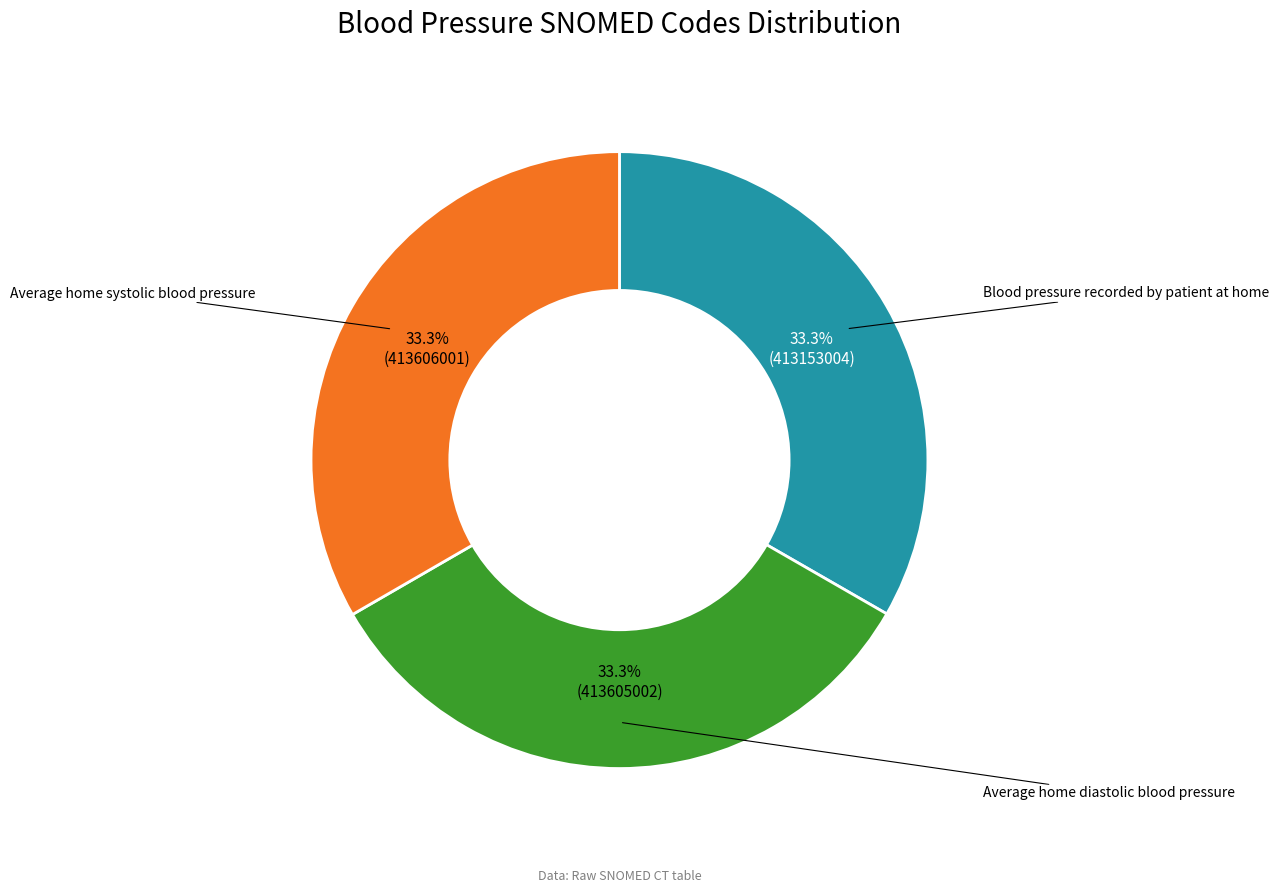

Is there any slice that represents more than half of the pie?

No